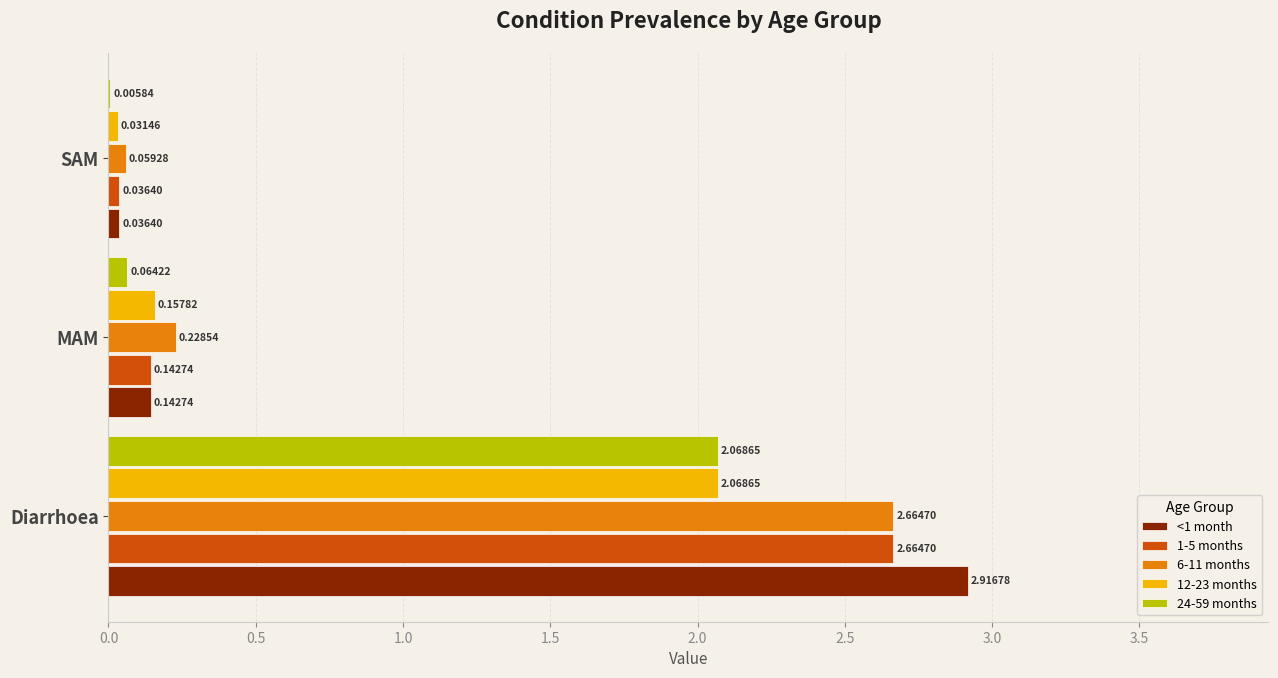

How many categories are shown in the chart?

3